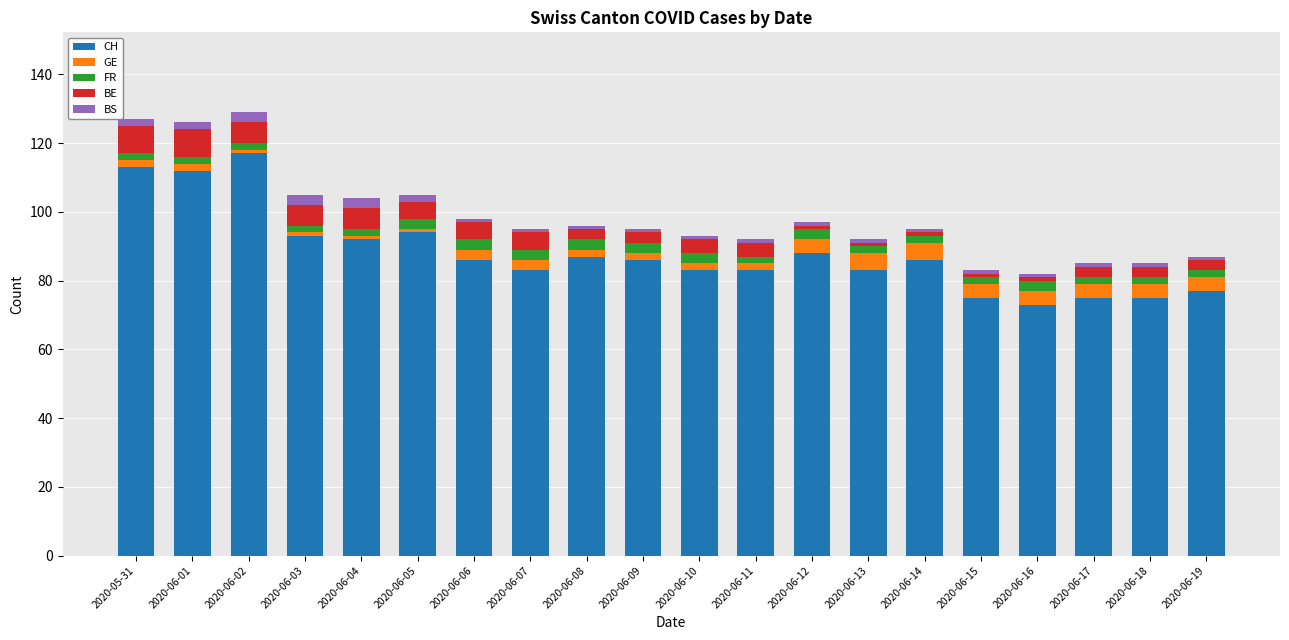

How many bars are there in total?

20